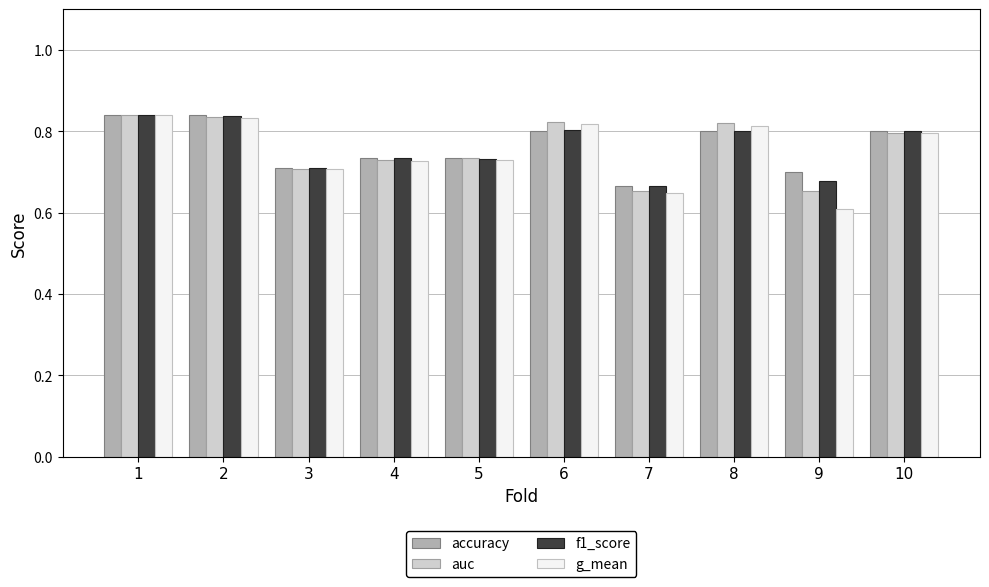

At which category does the chart reach its minimum across all series?

9